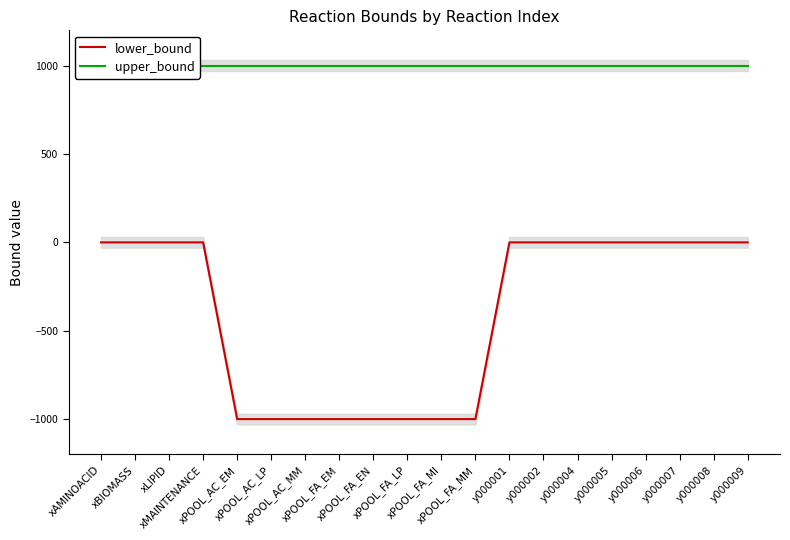

What position from the left is y000001?

13